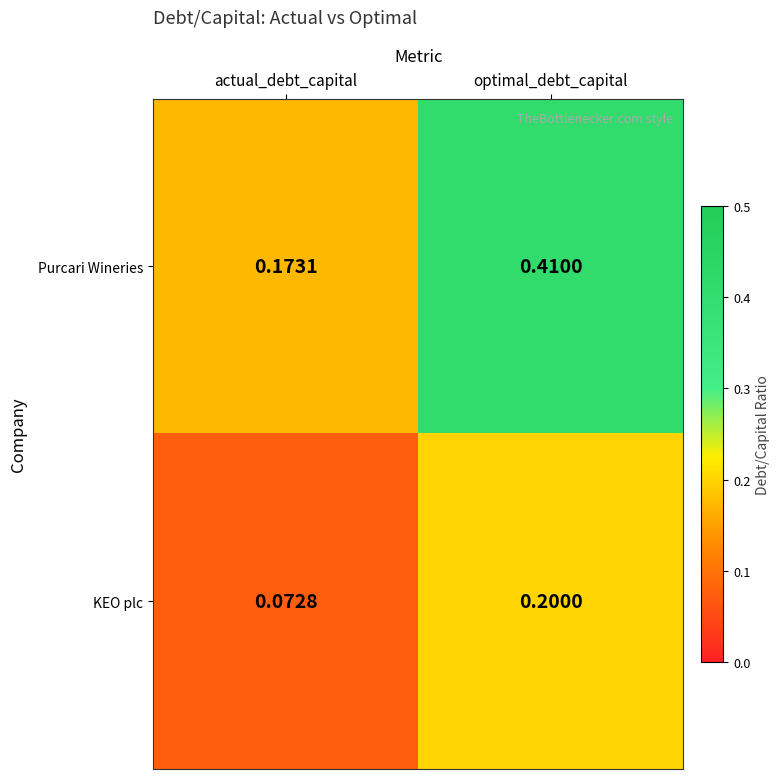

Which category has the highest value in the KEO plc series?

optimal_debt_capital